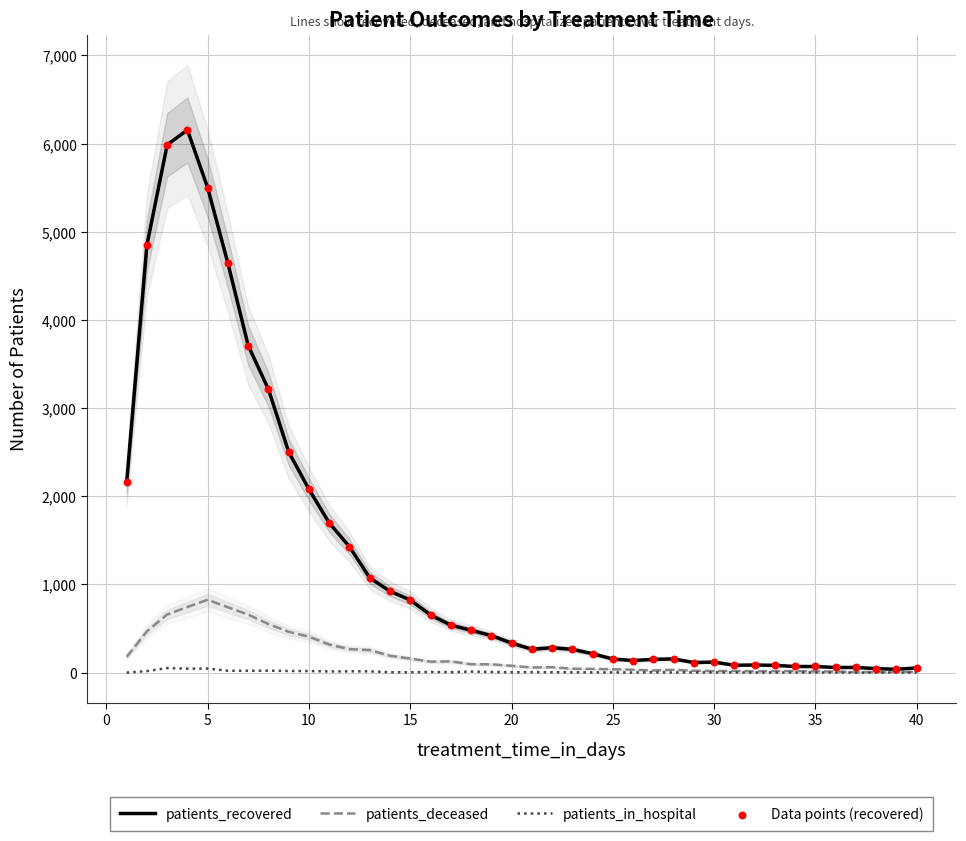

Which series has the largest total across all categories?

patients_recovered